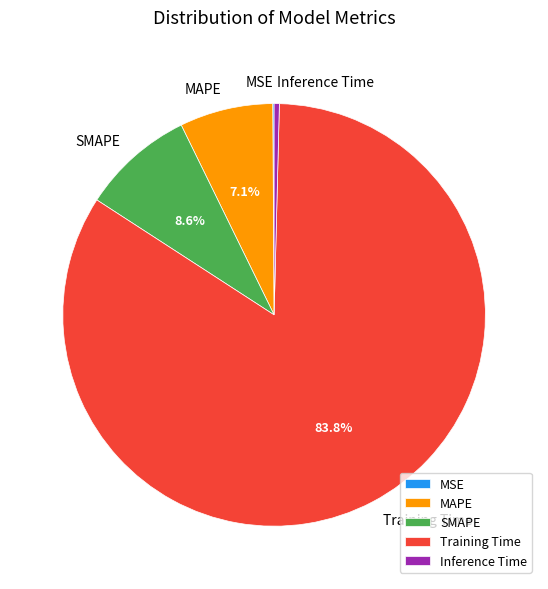

Which slice is the largest?

Training Time